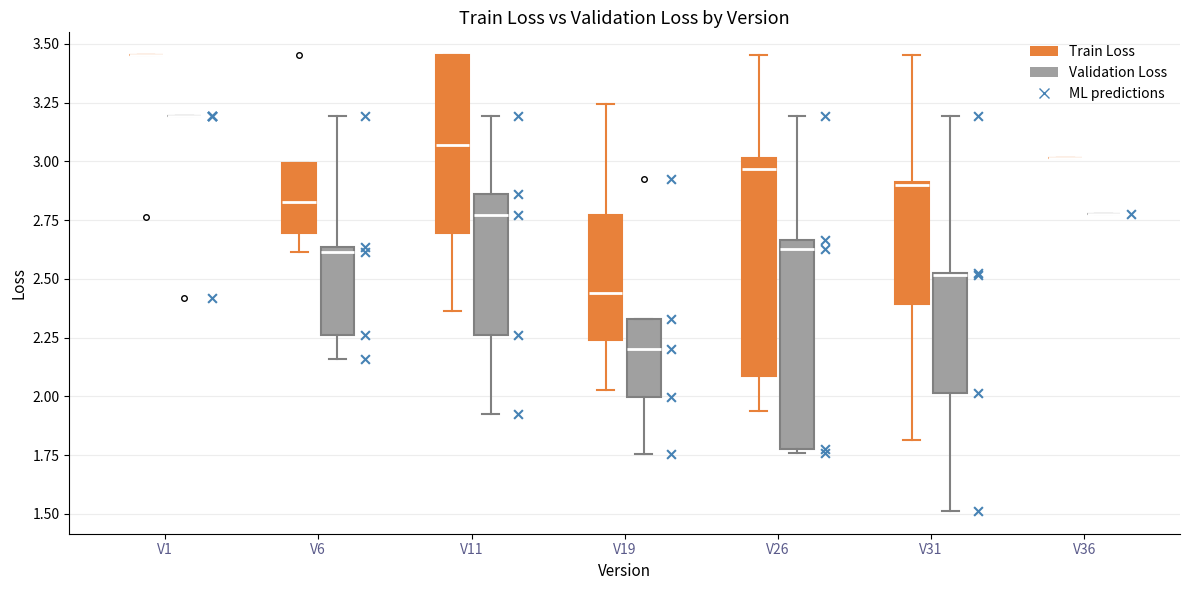

Reading left to right, read every box against the y-axis: the position of its median line, the range the box covers, and the ends of its whiskers. The values are not printed on the chart, so give them approximately, as read against the axis.

V1 (Train Loss): box collapsed to a line at 3.45, whiskers 3.45 to 3.45
V1 (Validation Loss): box collapsed to a line at 3.20, whiskers 3.20 to 3.20
V6 (Train Loss): median 2.85, box 2.70 to 3.00, whiskers 2.60 to 3.00
V6 (Validation Loss): median 2.60, box 2.25 to 2.65, whiskers 2.15 to 3.20
V11 (Train Loss): median 3.05, box 2.70 to 3.45, whiskers 2.35 to 3.45
V11 (Validation Loss): median 2.75, box 2.25 to 2.85, whiskers 1.90 to 3.20
V19 (Train Loss): median 2.45, box 2.25 to 2.75, whiskers 2.05 to 3.25
V19 (Validation Loss): median 2.20, box 2.00 to 2.35, whiskers 1.75 to 2.35
V26 (Train Loss): median 2.95, box 2.10 to 3.00, whiskers 1.95 to 3.45
V26 (Validation Loss): median 2.65 (just below the box's upper edge), box 1.80 to 2.65, whiskers 1.75 to 3.20
V31 (Train Loss): median 2.90, box 2.40 to 2.90, whiskers 1.80 to 3.45
V31 (Validation Loss): median 2.50, box 2.00 to 2.55, whiskers 1.50 to 3.20
V36 (Train Loss): box collapsed to a line at 3.00, whiskers 3.00 to 3.00
V36 (Validation Loss): box collapsed to a line at 2.75, whiskers 2.75 to 2.75